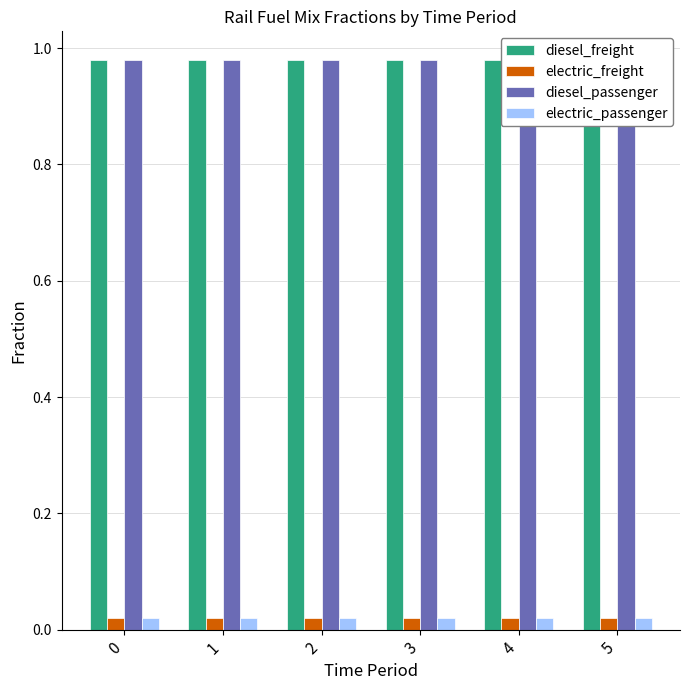

What are all the series names shown in the legend?

diesel_freight, electric_freight, diesel_passenger, electric_passenger